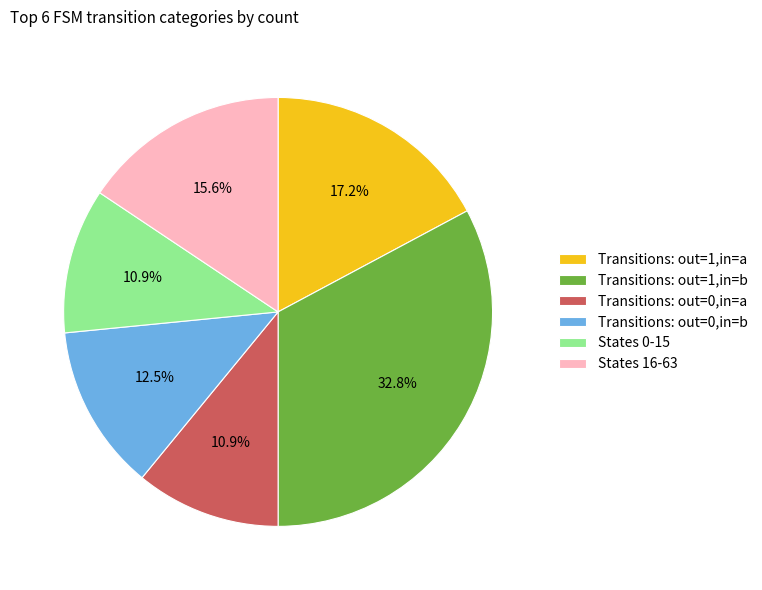

Between Transitions: out=1,in=a and States 16-63, which is larger?

Transitions: out=1,in=a